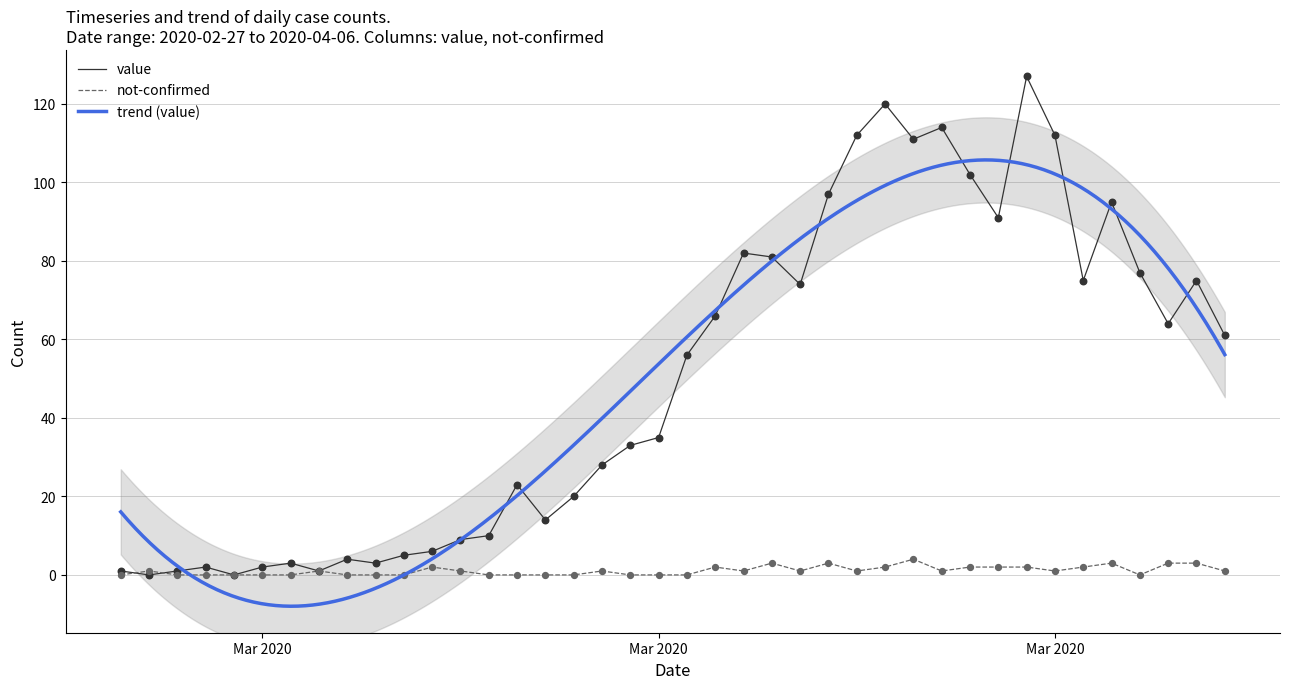

Which series has the largest Y range (max minus min)?

value